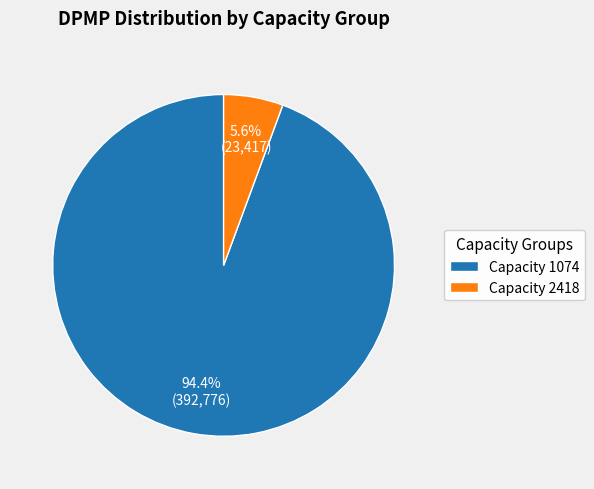

How much of the chart is everything except Capacity 2418?

94.4%